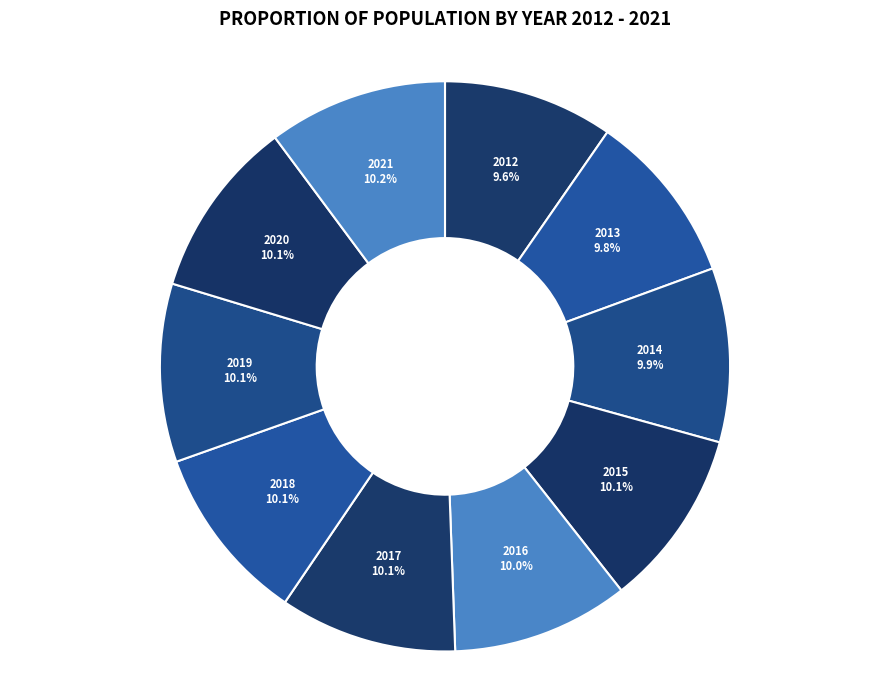

What portion of the pie excludes 2017?

89.9%